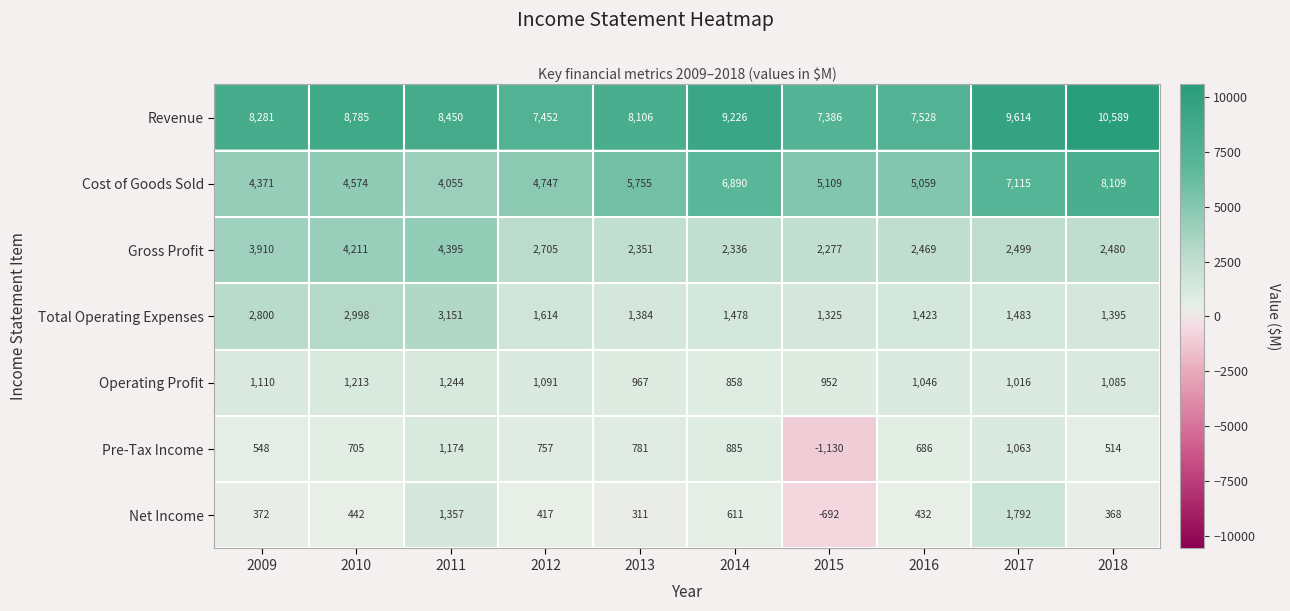

Count the number of data series in this chart.

7